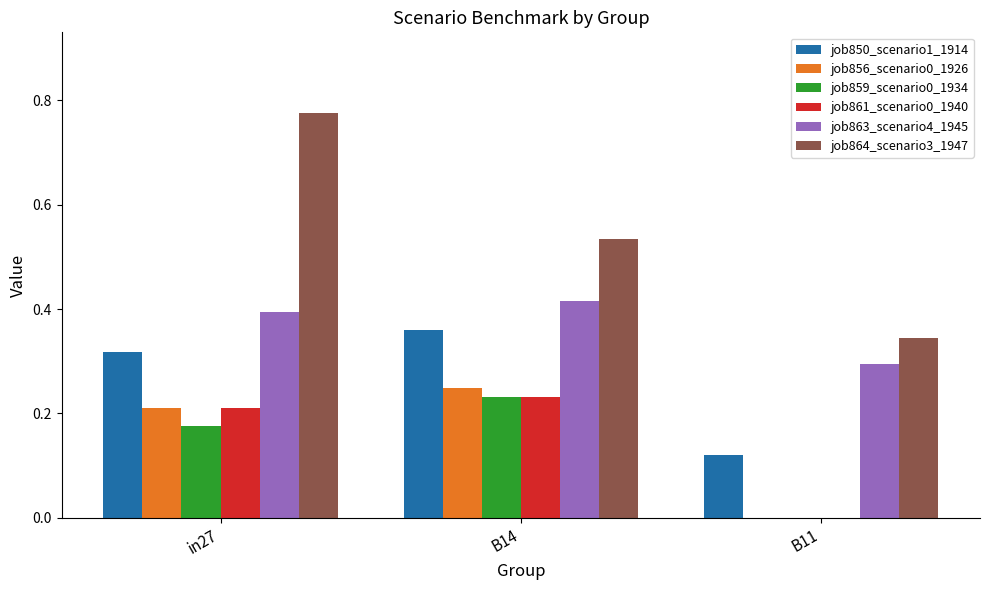

What is the total value across all series at B14?

2.0